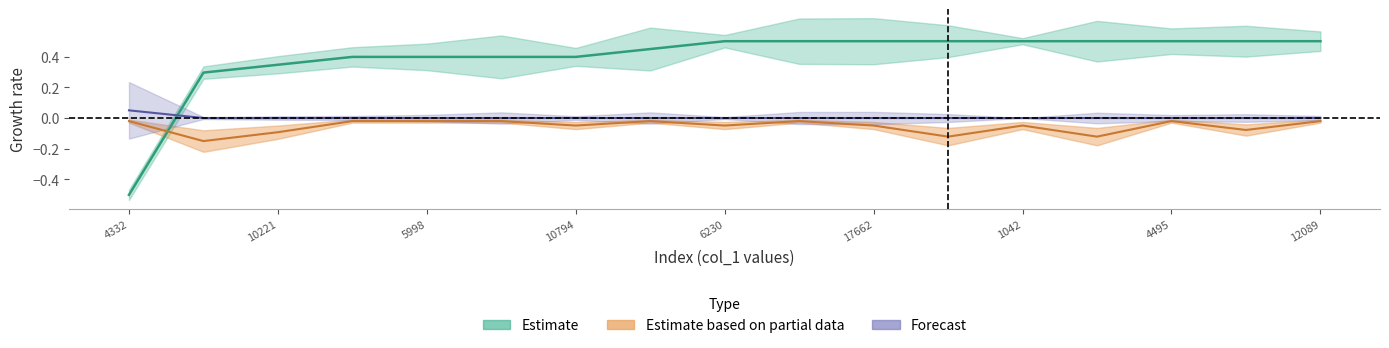

Is the value of col_0 at 10794 greater than the value of col_4 at 5270?

Yes